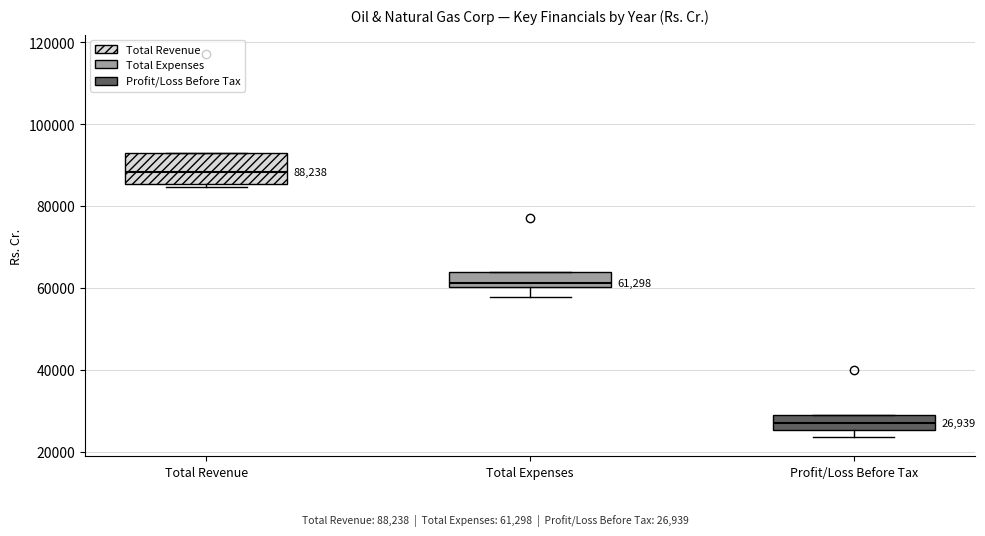

Which box's median line is the lowest?

Profit/Loss Before Tax